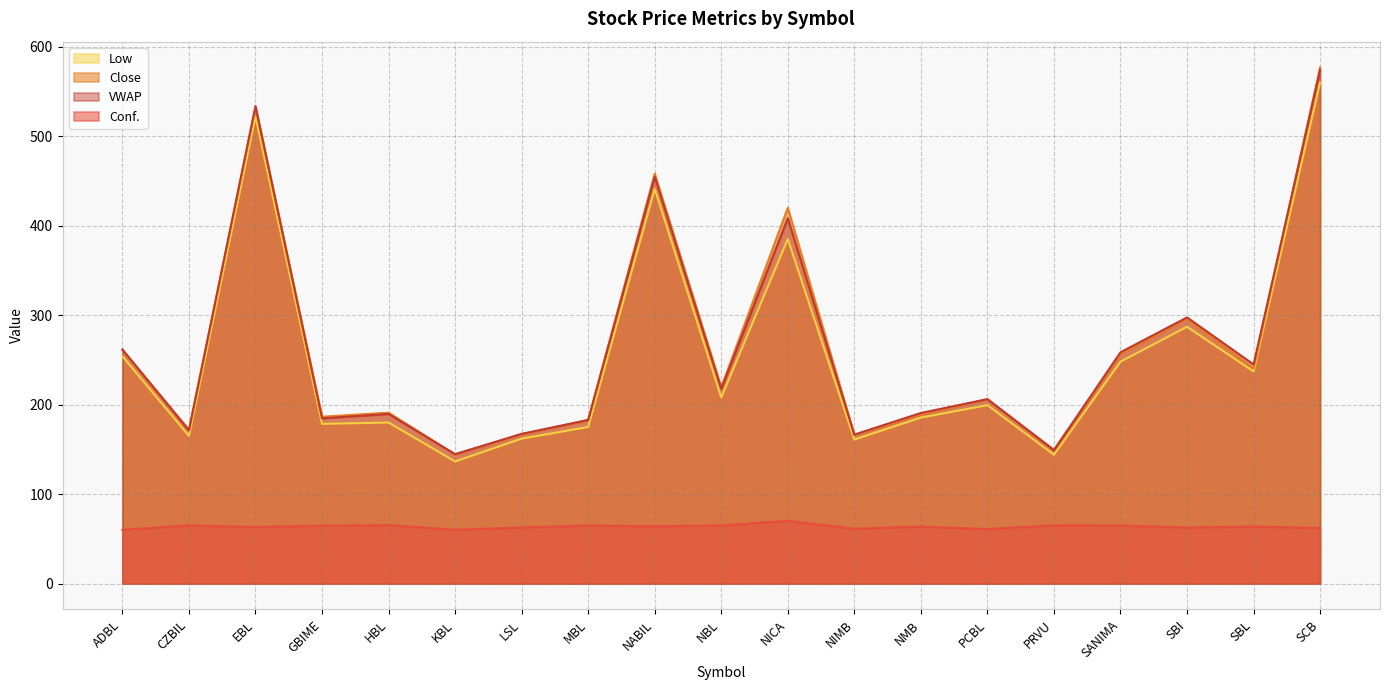

Reading left to right, extract all data points from this chart.

Conf.: 60.0	65.0	63.2	64.7	65.3	60.2	62.7	64.9	64.0	65.0	70.2	61.3	63.7	61.0	65.1	64.9	62.6	63.8	62.0
Low: 254.0	165.0	522.0	178.5	180.0	136.5	162.0	175.0	441.0	208.0	385.0	161.0	185.5	199.4	144.0	248.0	287.0	237.0	560.0
Close: 261.1	172.0	532.0	186.5	191.0	144.3	166.7	182.8	458.0	219.5	419.9	166.0	189.1	205.9	149.5	256.5	296.0	240.5	576.7
VWAP: 261.6	171.2	533.6	184.7	189.5	144.7	167.4	182.8	454.7	217.6	408.3	166.5	190.7	206.2	149.1	258.5	297.4	244.9	574.2